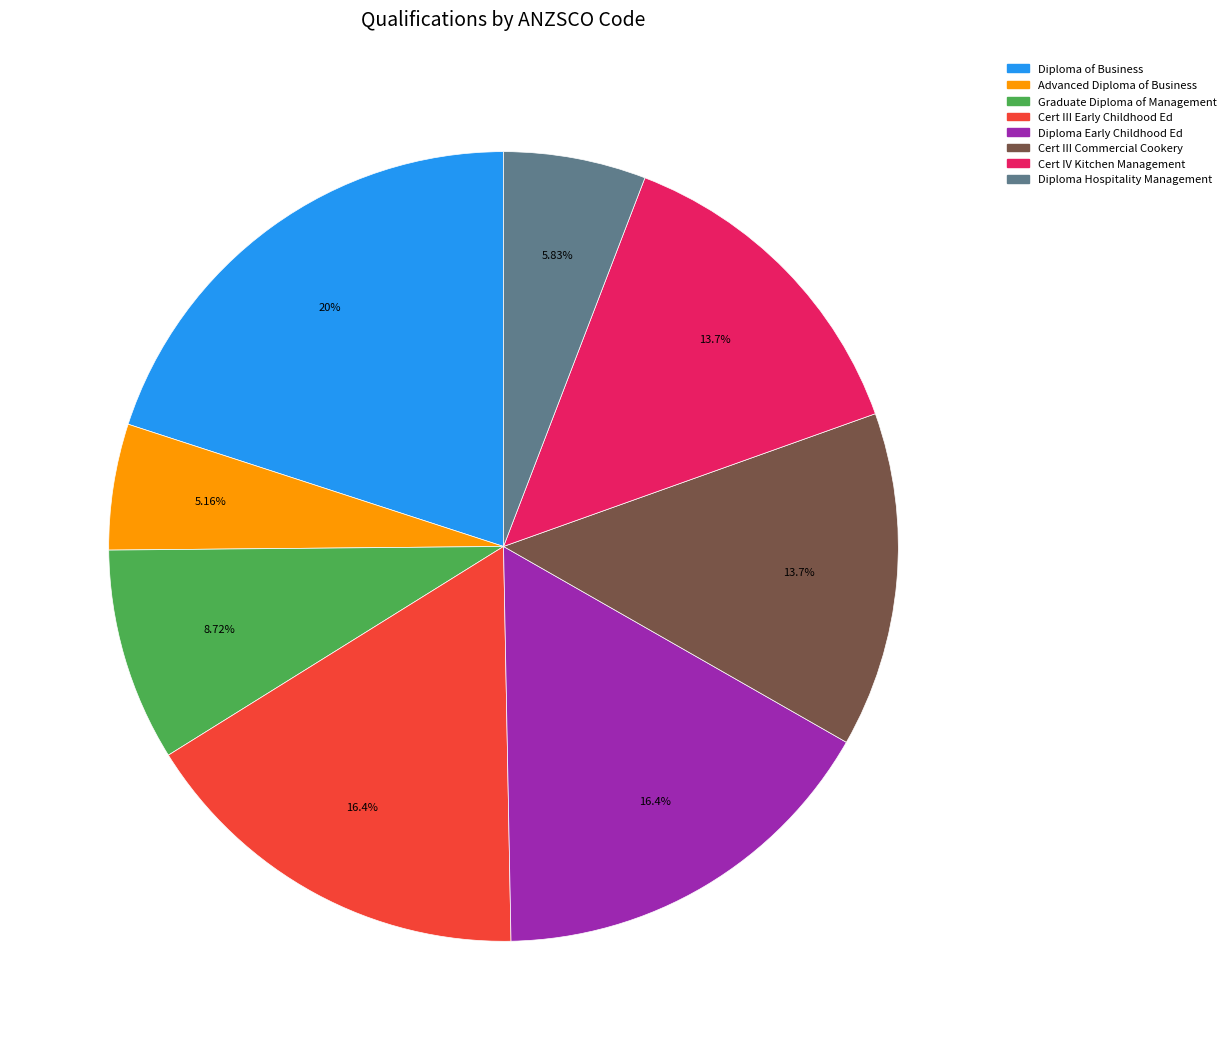

Is there a majority slice in this chart?

No